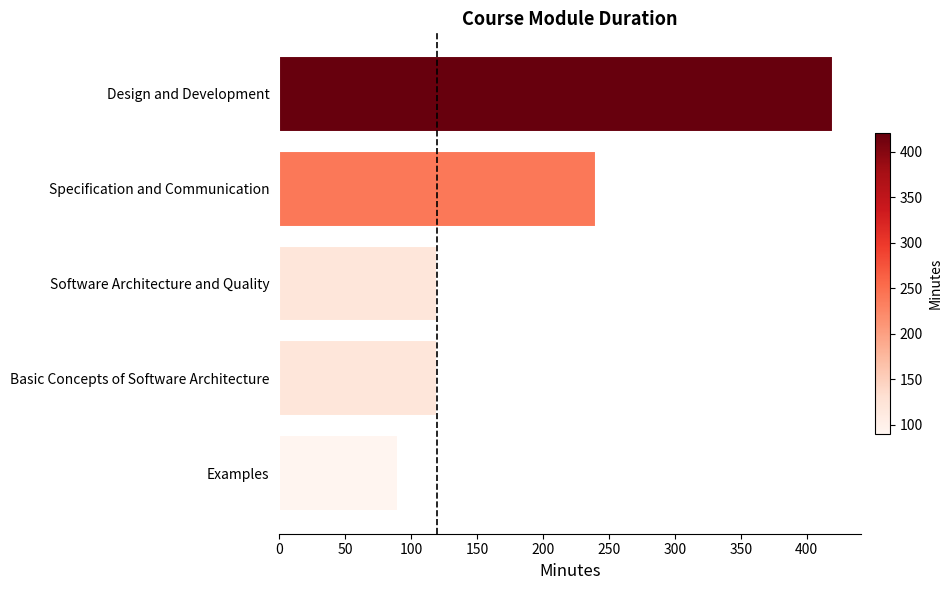

What value does the data have at Specification and Communication, to the nearest 5?

240